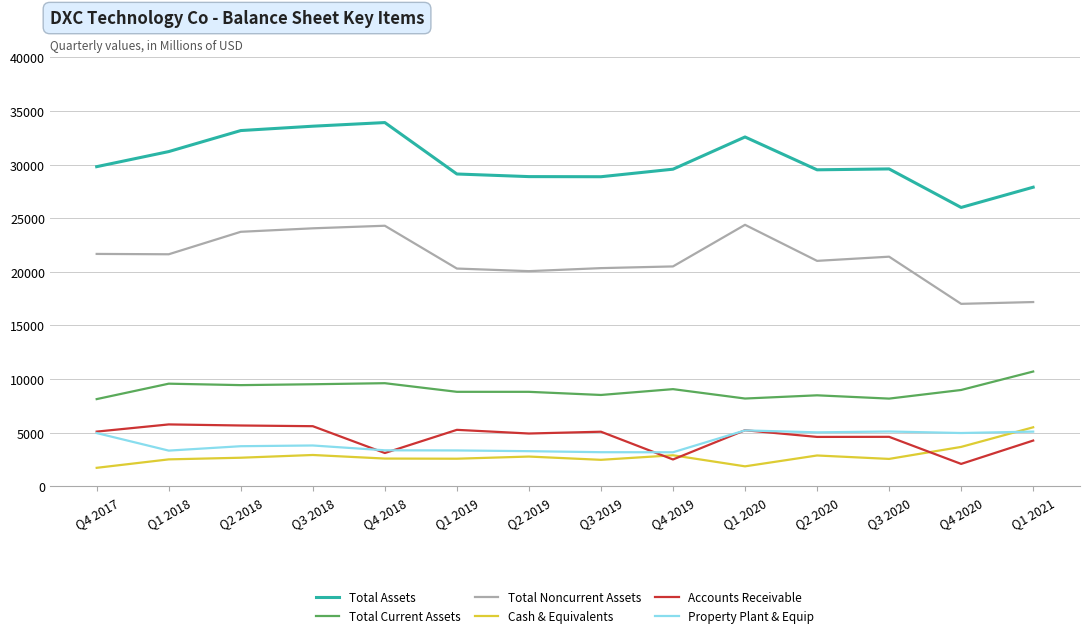

True or false: Total Noncurrent Assets and Property Plant & Equip cross at least once.

False